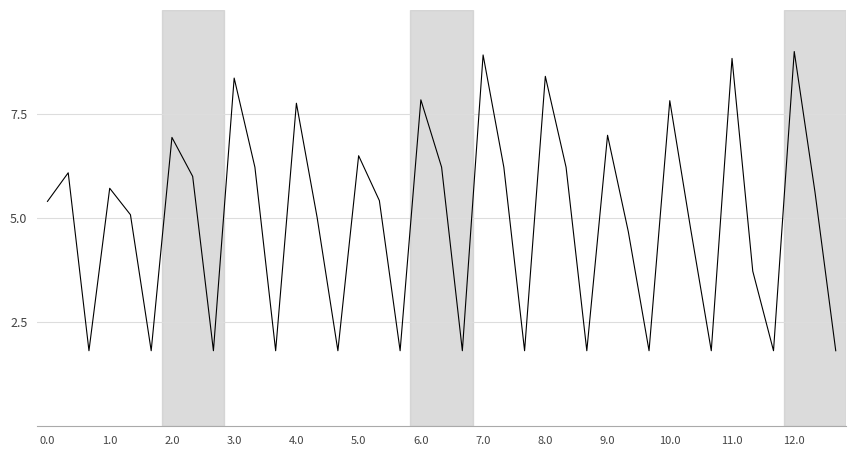

What is the smallest value displayed?

1.8